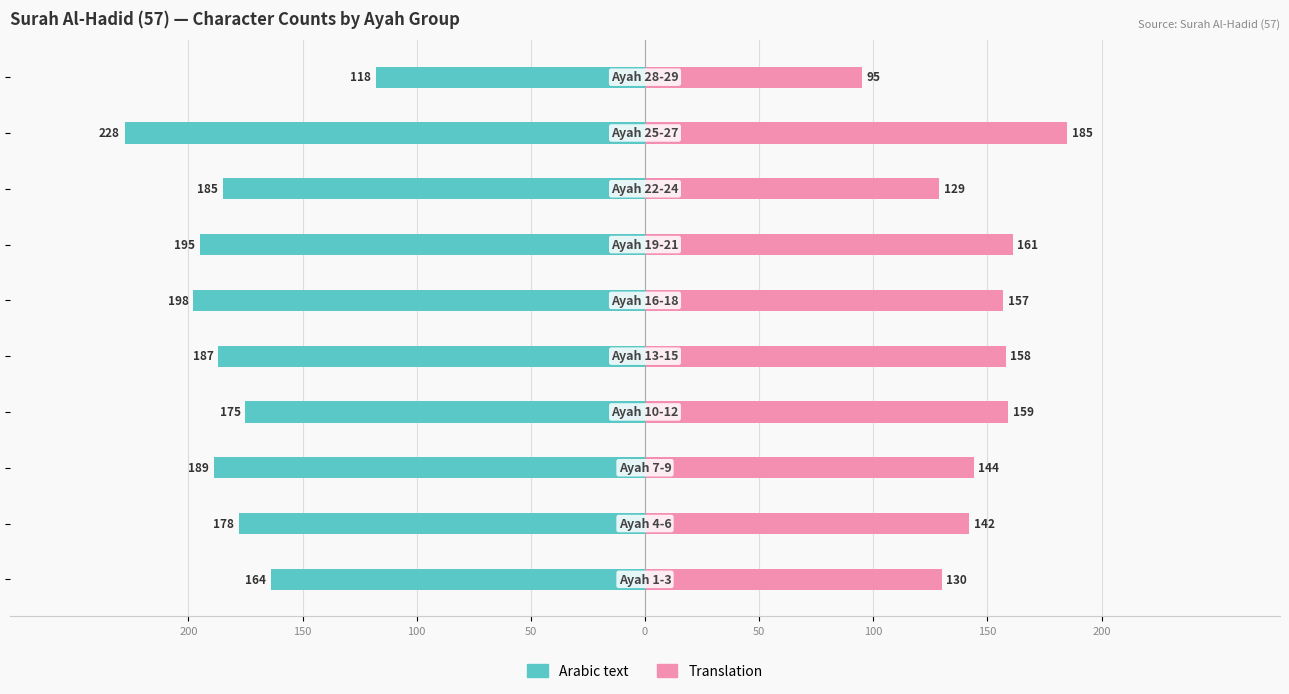

What is the difference between the maximum and minimum values in the Translation series?

90